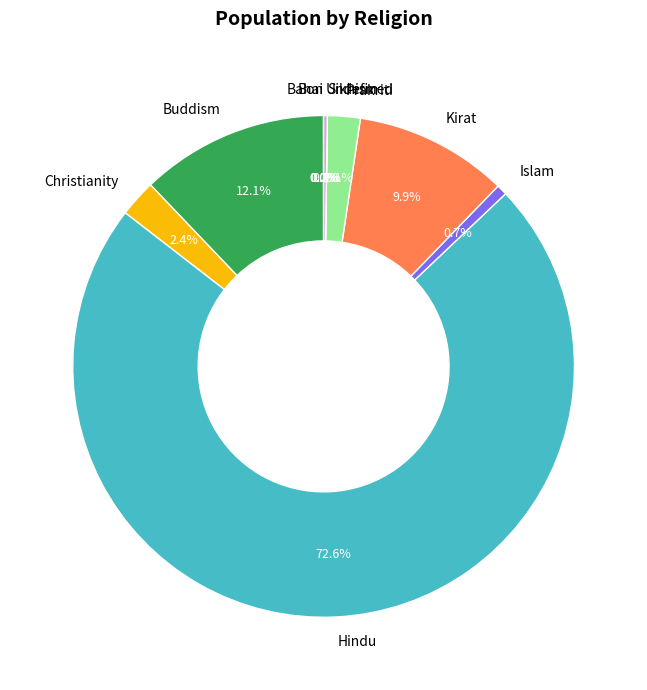

Is there a majority slice in this chart?

Yes